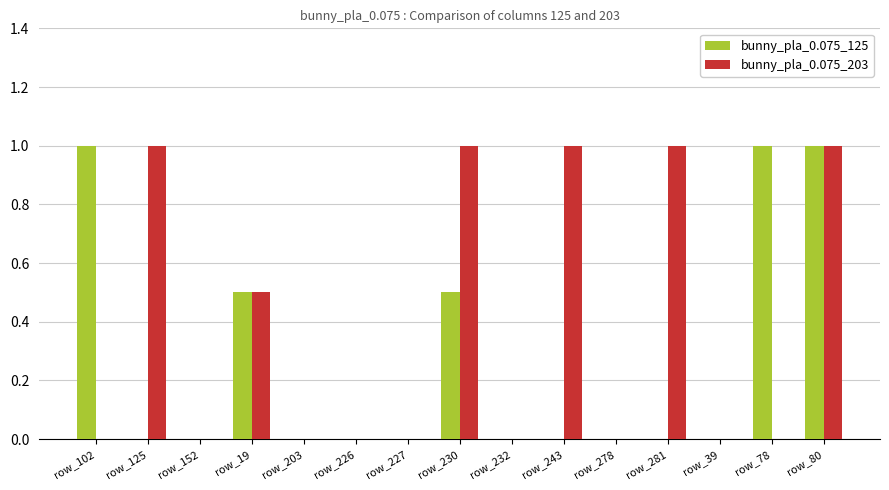

Which series has the largest total across all categories?

bunny_pla_0.075_203